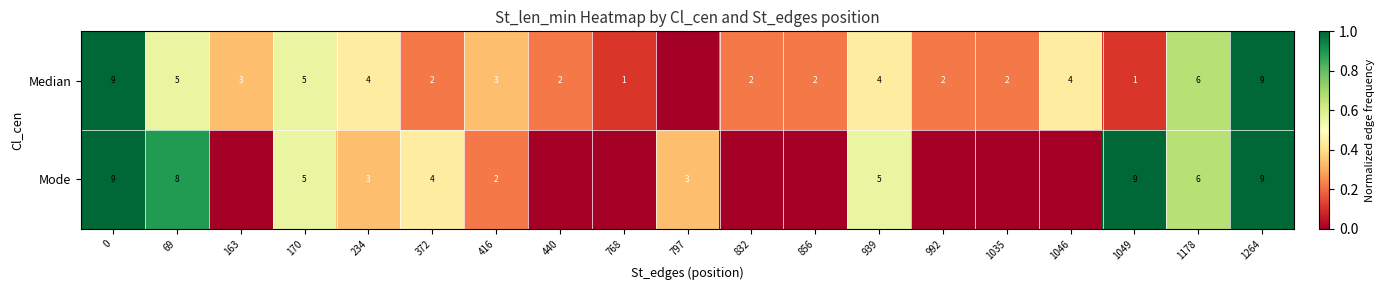

The Median series shows 4 at 1178. True or false?

False